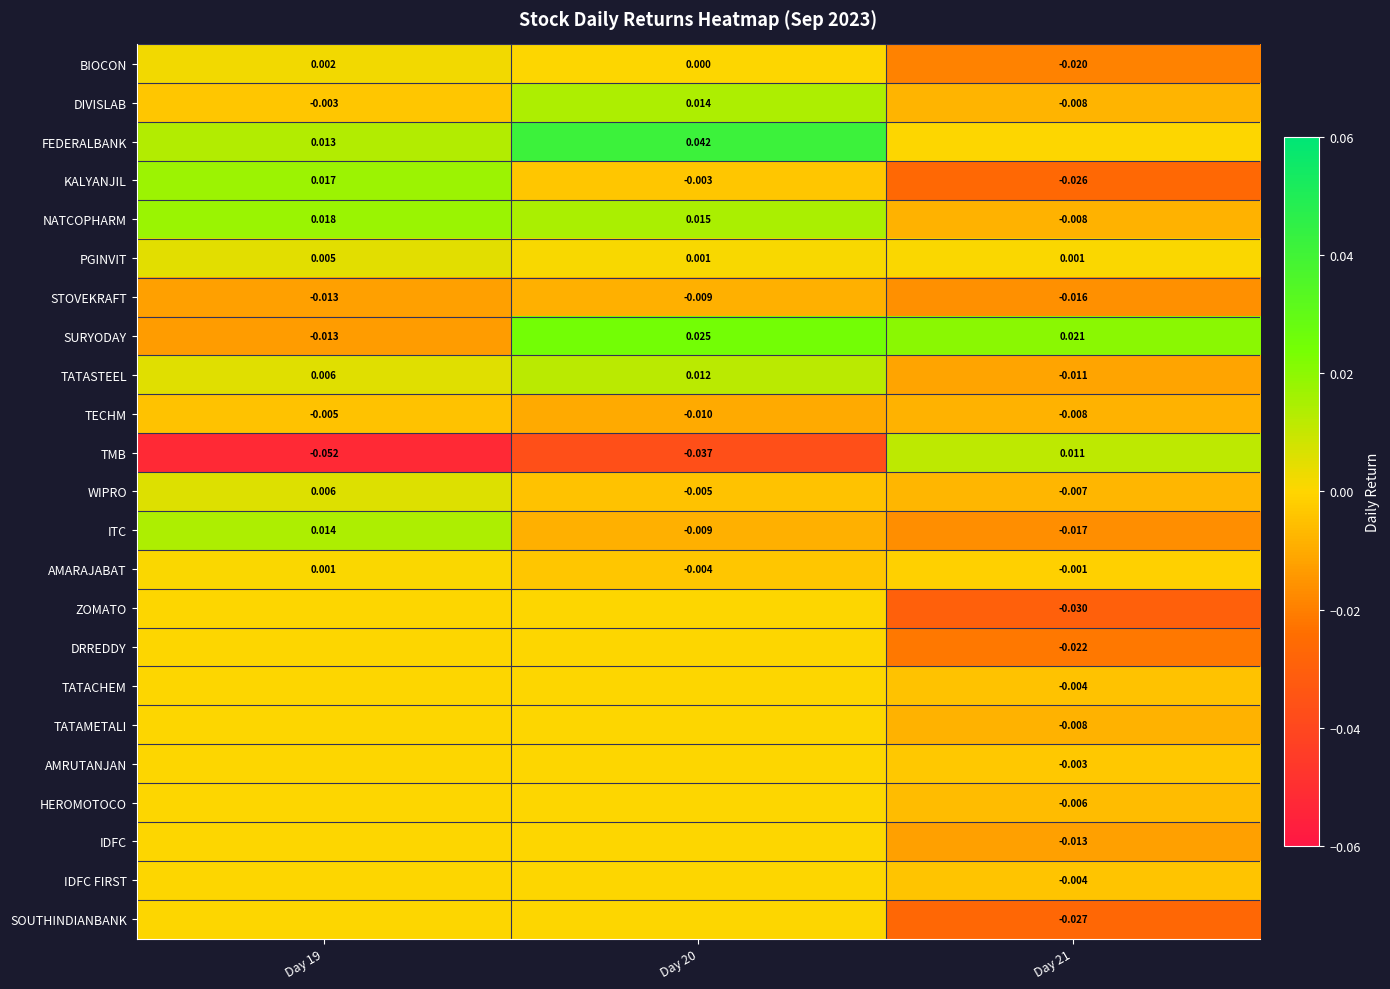

What is the smallest value displayed?

-0.1